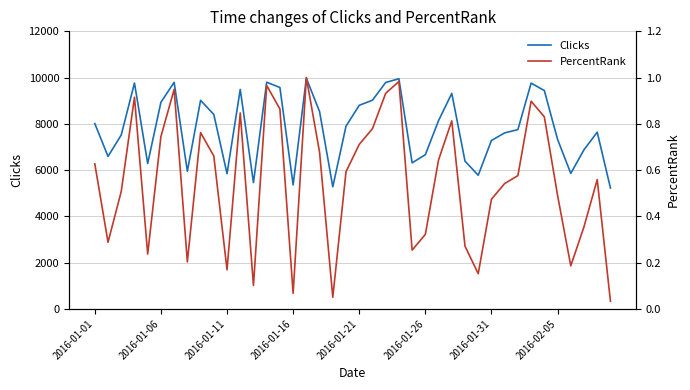

What is the maximum value for Clicks?

9972